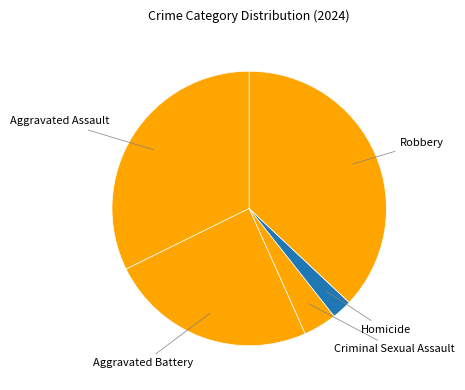

Count the number of slices in the pie.

5